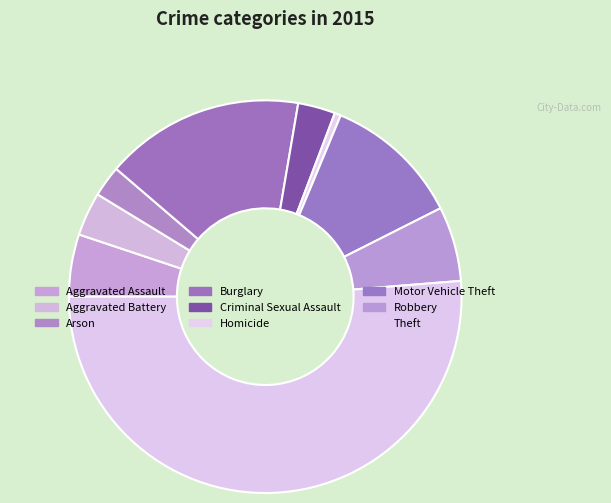

Which category has the smallest portion of the pie?

Homicide